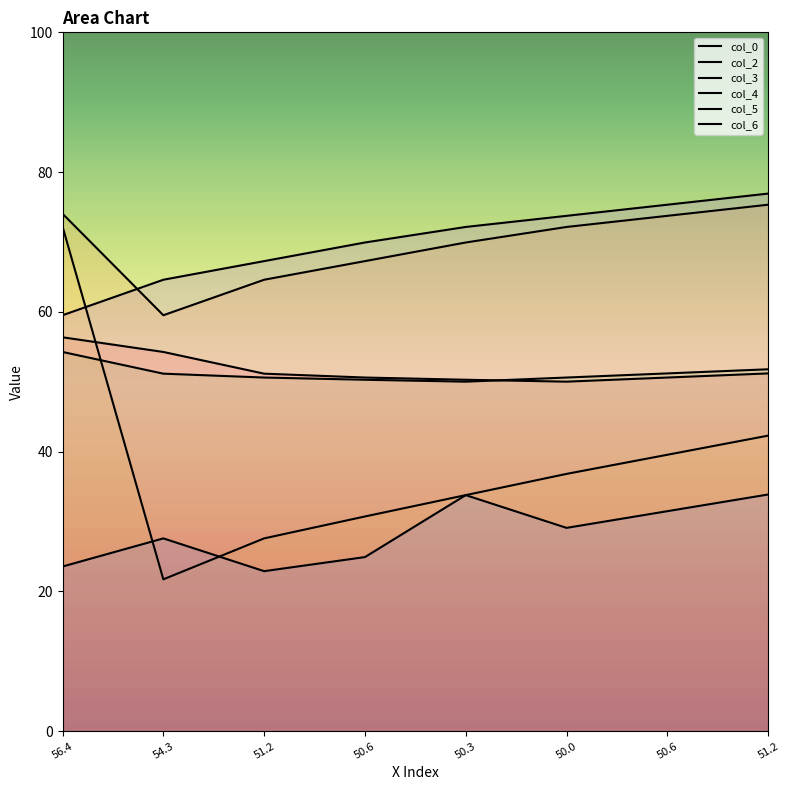

What is the spread (max minus min) of values at 54.3?

42.9